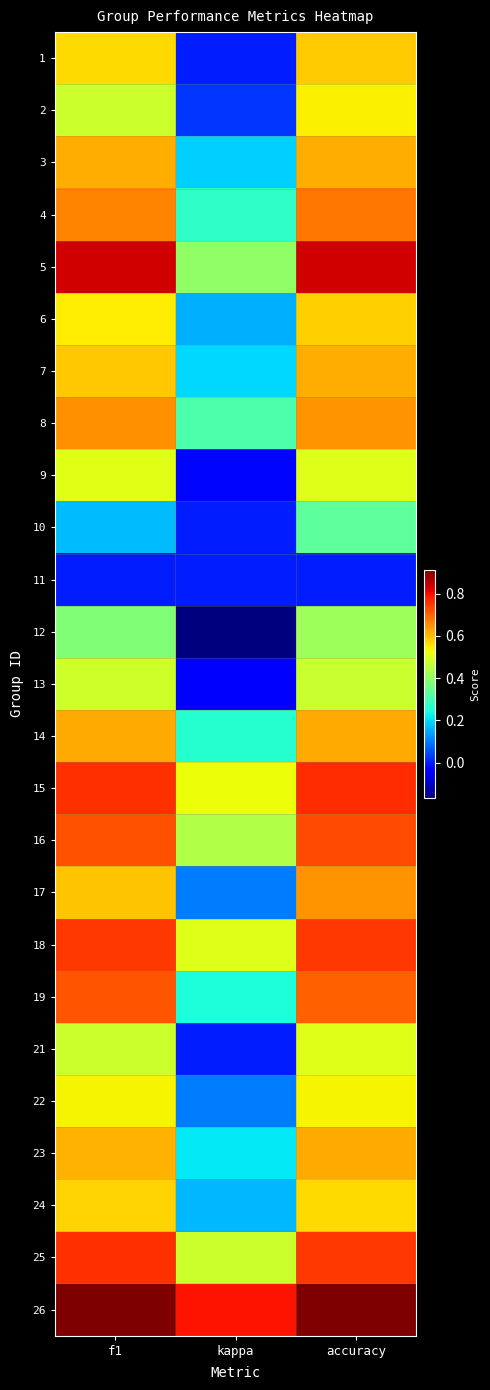

Reading left to right, list all the values displayed in this chart.

1: f1=0.6	kappa=0.0	accuracy=0.6
2: f1=0.5	kappa=0.0	accuracy=0.5
3: f1=0.6	kappa=0.2	accuracy=0.6
4: f1=0.7	kappa=0.3	accuracy=0.7
5: f1=0.8	kappa=0.4	accuracy=0.8
6: f1=0.5	kappa=0.2	accuracy=0.6
7: f1=0.6	kappa=0.2	accuracy=0.6
8: f1=0.6	kappa=0.3	accuracy=0.6
9: f1=0.5	kappa=-0.0	accuracy=0.5
10: f1=0.2	kappa=0.0	accuracy=0.3
11: f1=0.0	kappa=0.0	accuracy=0.0
12: f1=0.4	kappa=-0.2	accuracy=0.4
13: f1=0.5	kappa=-0.0	accuracy=0.5
14: f1=0.6	kappa=0.3	accuracy=0.6
15: f1=0.8	kappa=0.5	accuracy=0.8
16: f1=0.7	kappa=0.4	accuracy=0.7
17: f1=0.6	kappa=0.1	accuracy=0.6
18: f1=0.8	kappa=0.5	accuracy=0.8
19: f1=0.7	kappa=0.2	accuracy=0.7
21: f1=0.5	kappa=0.0	accuracy=0.5
22: f1=0.5	kappa=0.1	accuracy=0.5
23: f1=0.6	kappa=0.2	accuracy=0.6
24: f1=0.6	kappa=0.2	accuracy=0.6
25: f1=0.8	kappa=0.5	accuracy=0.8
26: f1=0.9	kappa=0.8	accuracy=0.9